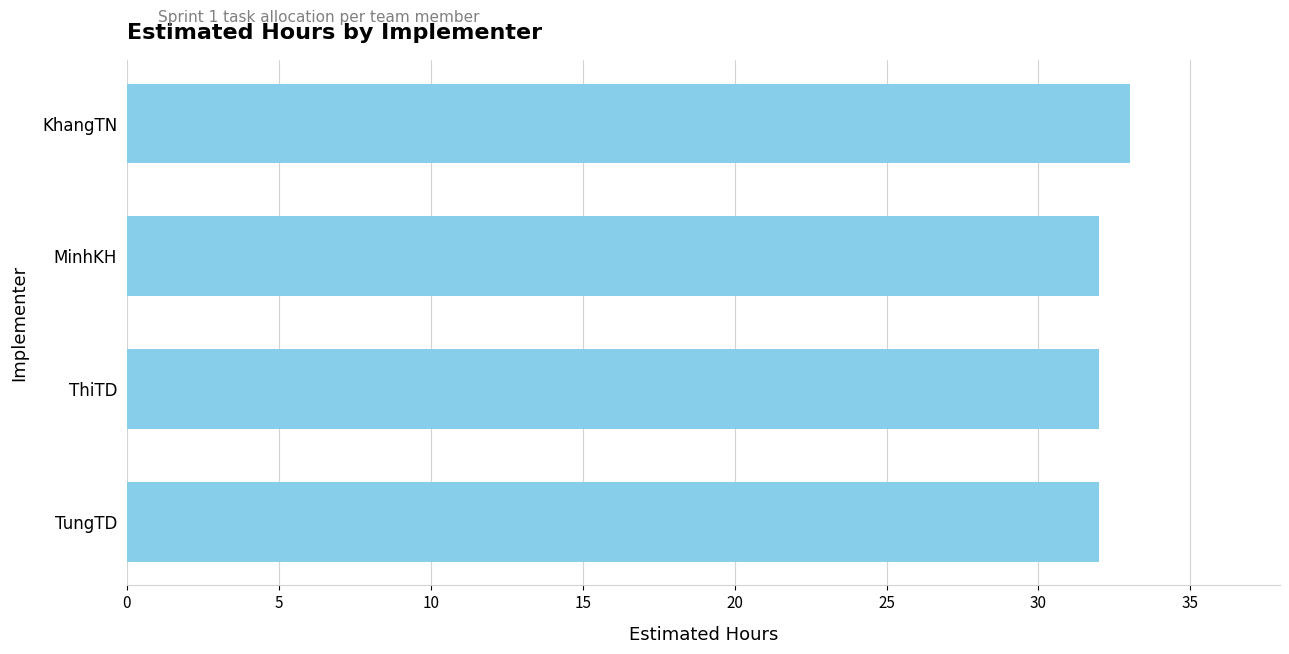

At which category does the chart reach its peak across all series?

KhangTN